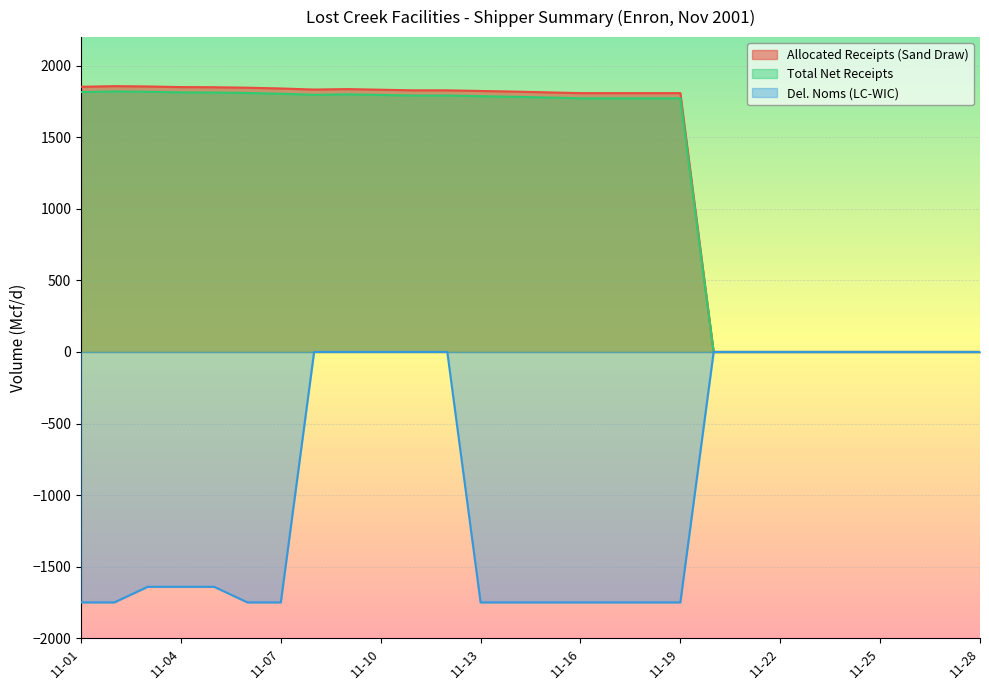

How many data points in Total Net Receipts are above 1783?

14